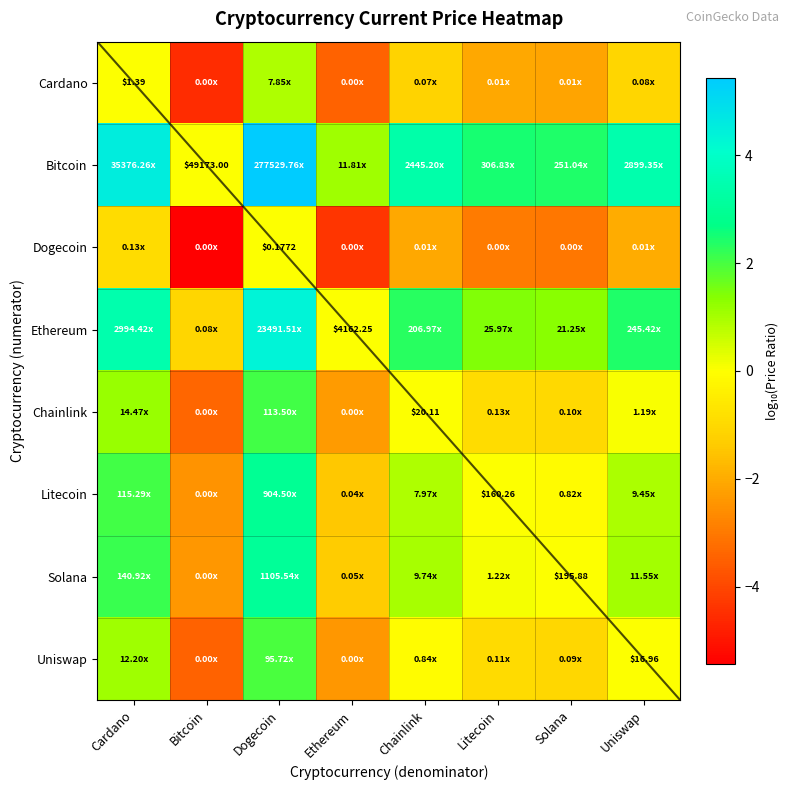

How many values in Bitcoin are above zero?

7